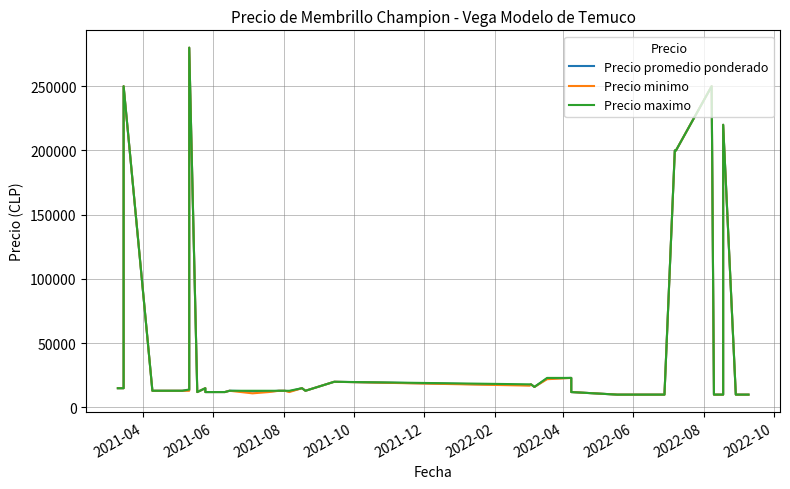

What is the smallest value displayed?

10000